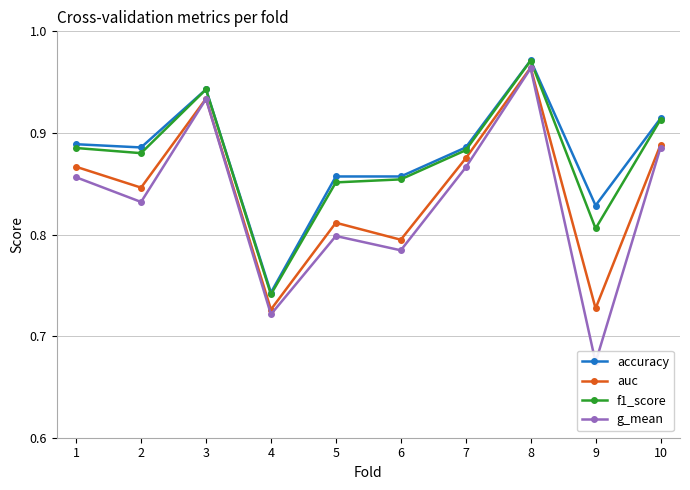

What is the average value of the g_mean series?

0.8